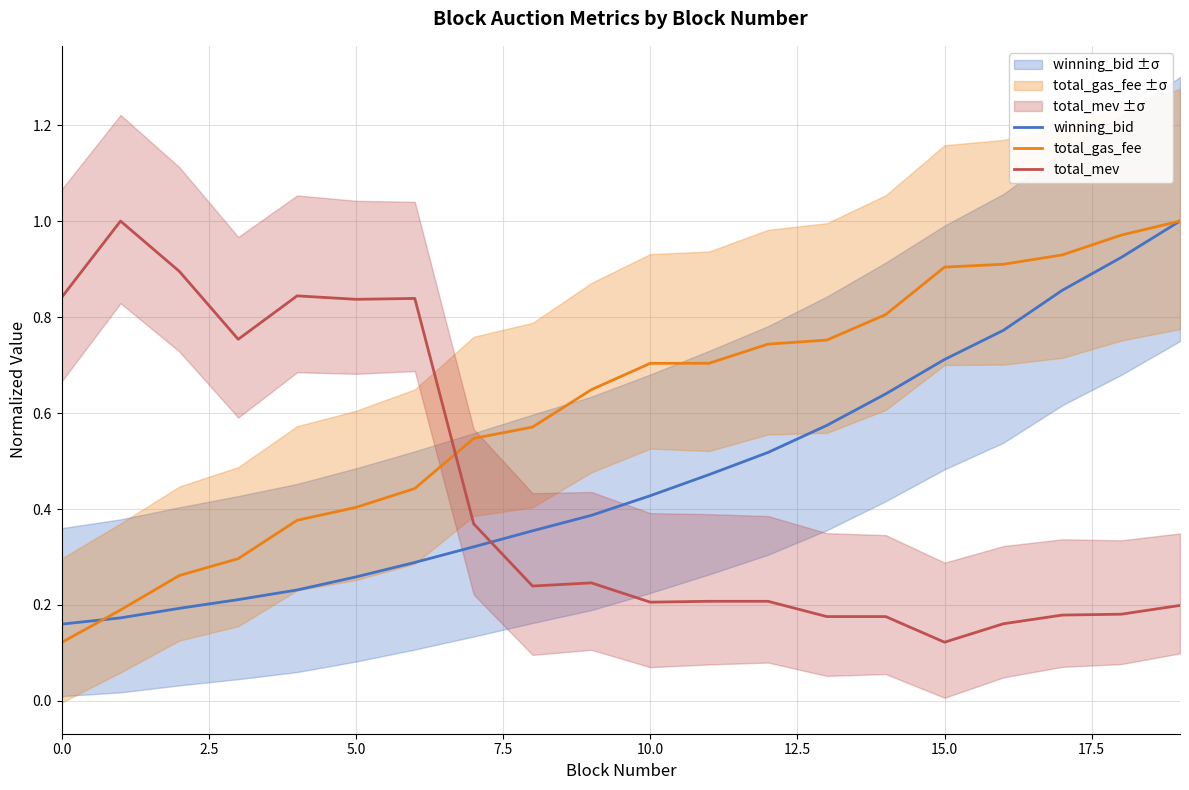

Reading left to right, extract all data points from this chart.

winning_bid: 0.2	0.2	0.2	0.2	0.2	0.3	0.3	0.3	0.4	0.4	0.4	0.5	0.5	0.6	0.6	0.7	0.8	0.9	0.9	1.0
total_gas_fee: 0.1	0.2	0.3	0.3	0.4	0.4	0.4	0.5	0.6	0.6	0.7	0.7	0.7	0.8	0.8	0.9	0.9	0.9	1.0	1.0
total_mev: 0.8	1.0	0.9	0.8	0.8	0.8	0.8	0.4	0.2	0.2	0.2	0.2	0.2	0.2	0.2	0.1	0.2	0.2	0.2	0.2